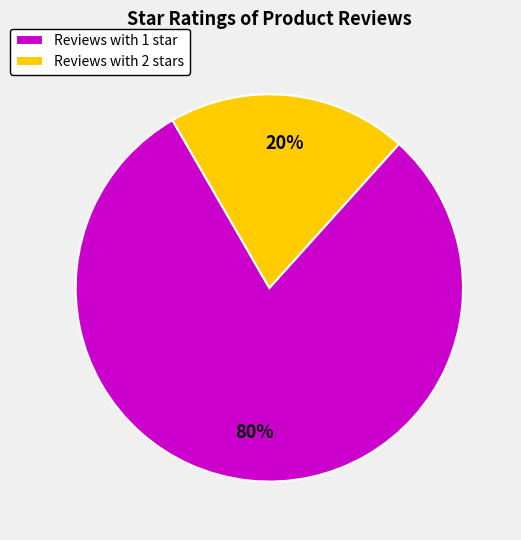

To the nearest percent, what percentage of the pie is Reviews with 2 stars?

20%